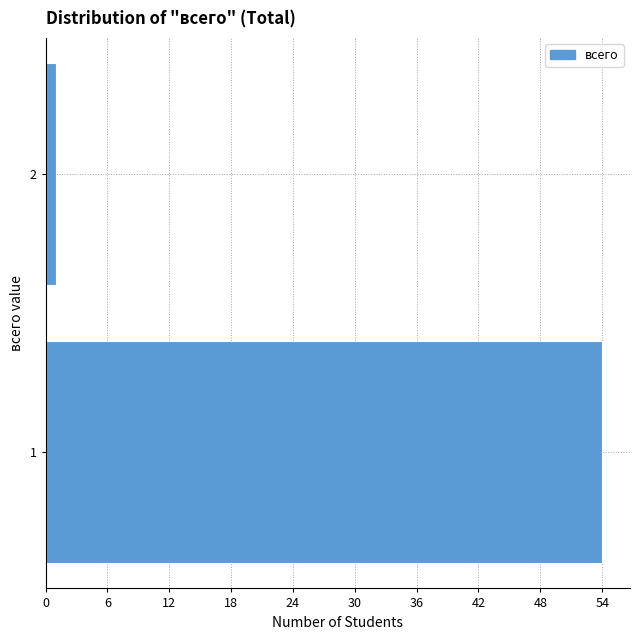

Reading bottom to top, list all the values displayed in this chart.

54	1